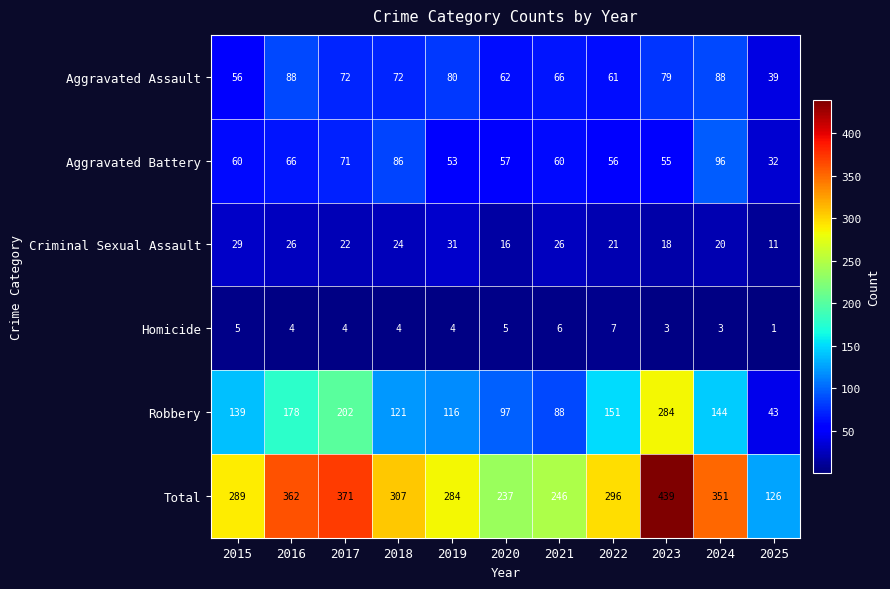

What is the difference between the highest and lowest values at 2024?

348